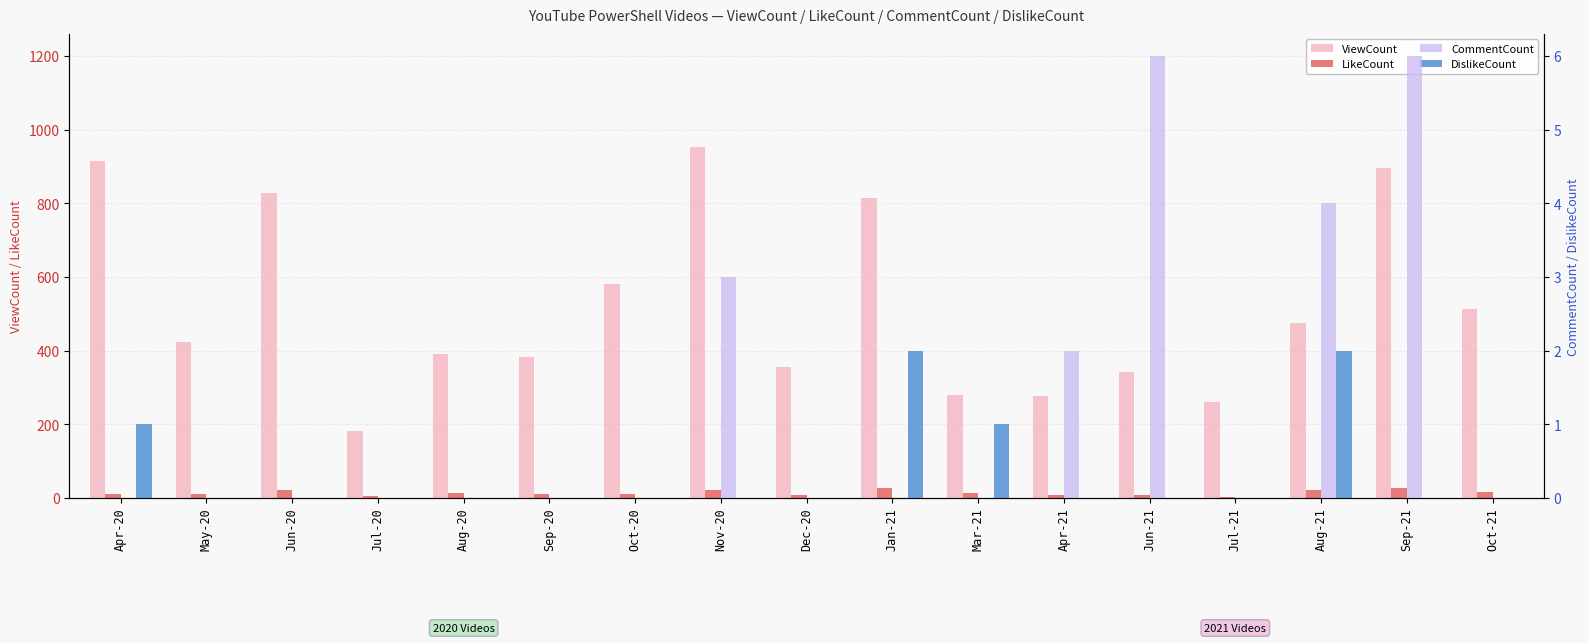

How many distinct data groups are displayed?

4